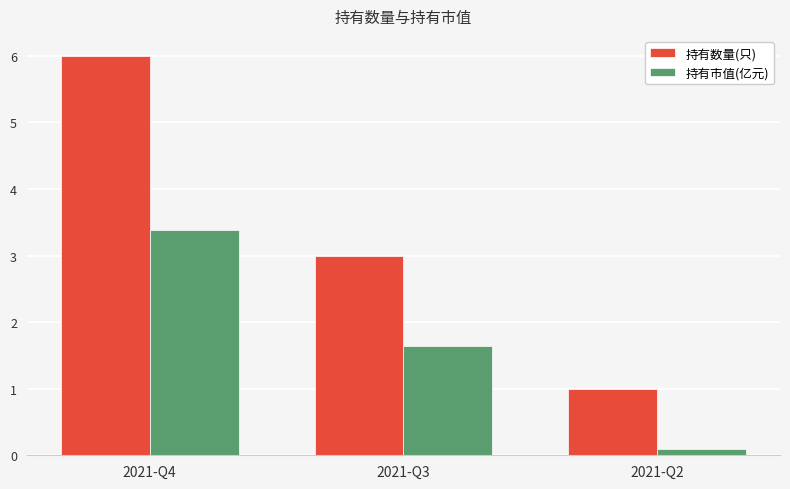

Is it true that 持有市值(亿元) equals 0.8 at 2021-Q3?

False